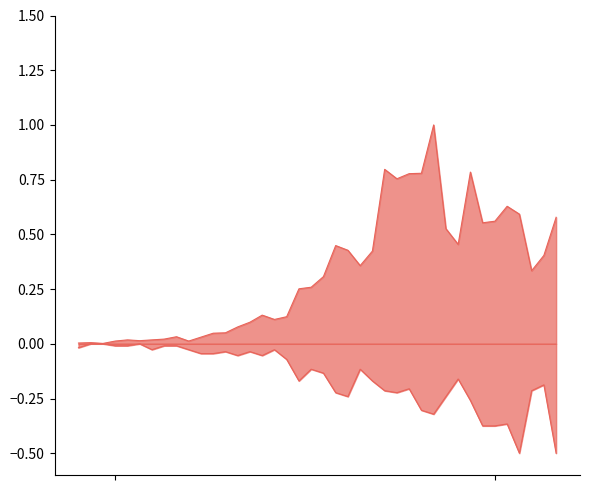

Between 2020-03-17 and 2020-03-12, which is larger?

2020-03-17